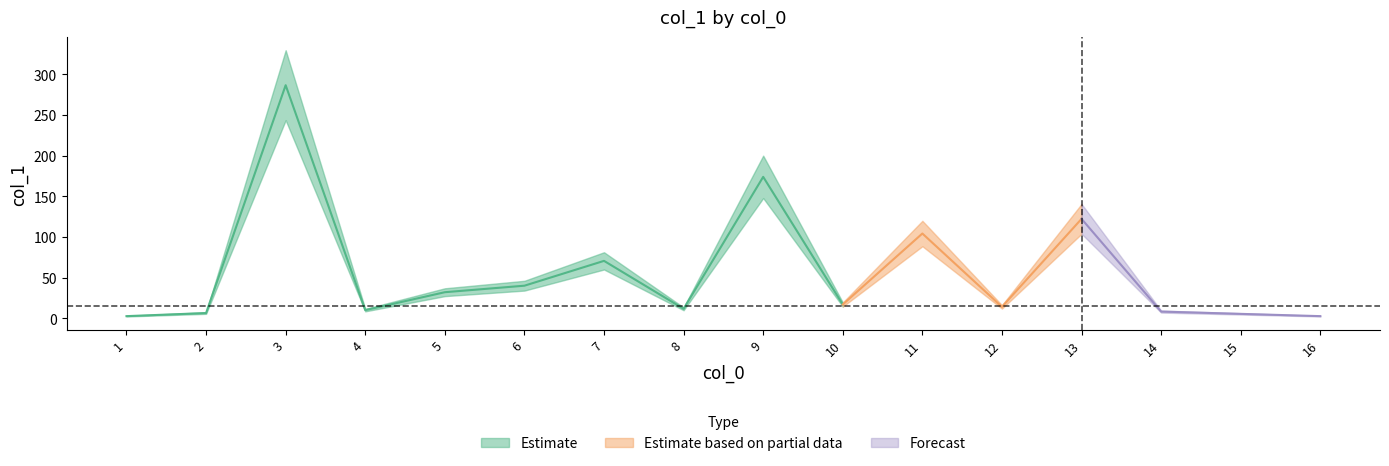

The chart shows a value of 70.6 at 7. True or false?

True